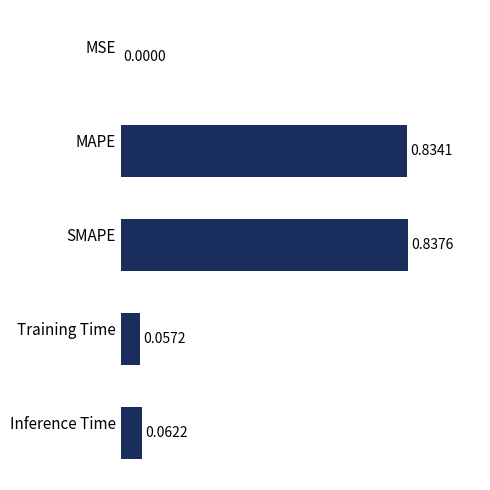

Which label corresponds to the largest value in the chart?

SMAPE